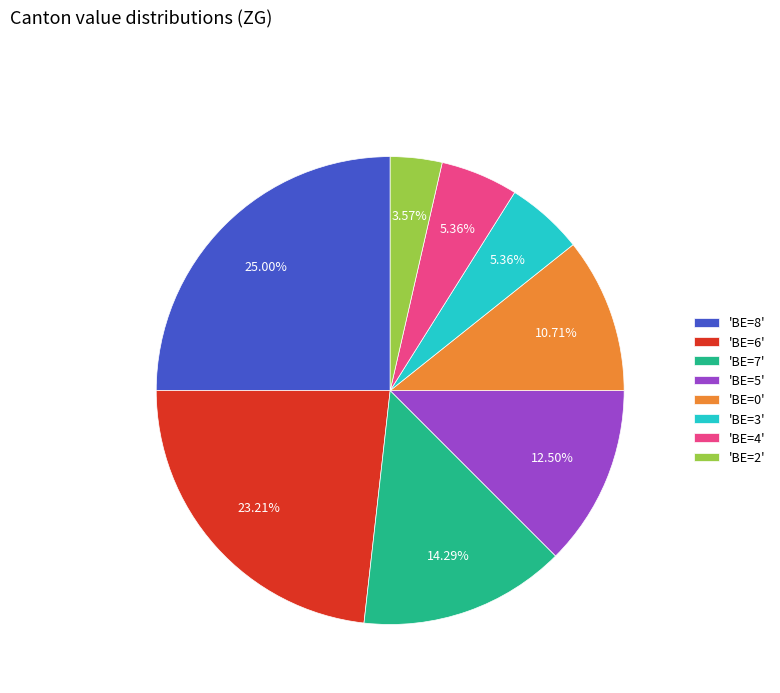

Is there a majority slice in this chart?

No